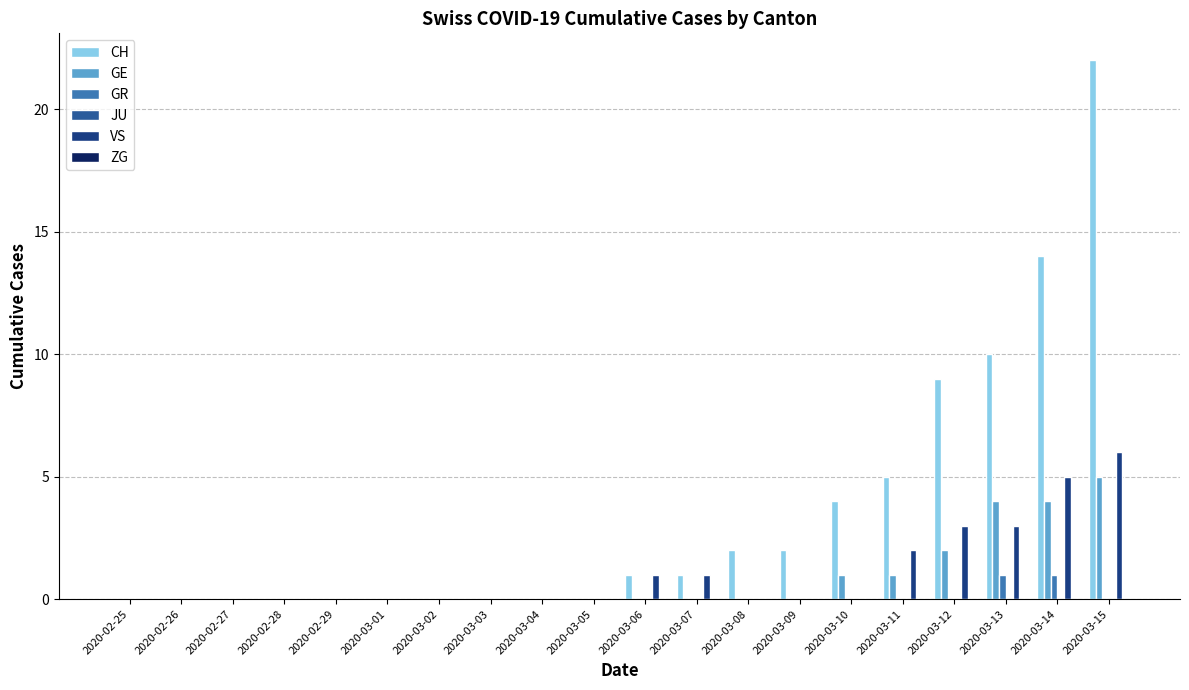

True or false: GR has a value of 1 at 2020-03-02.

False